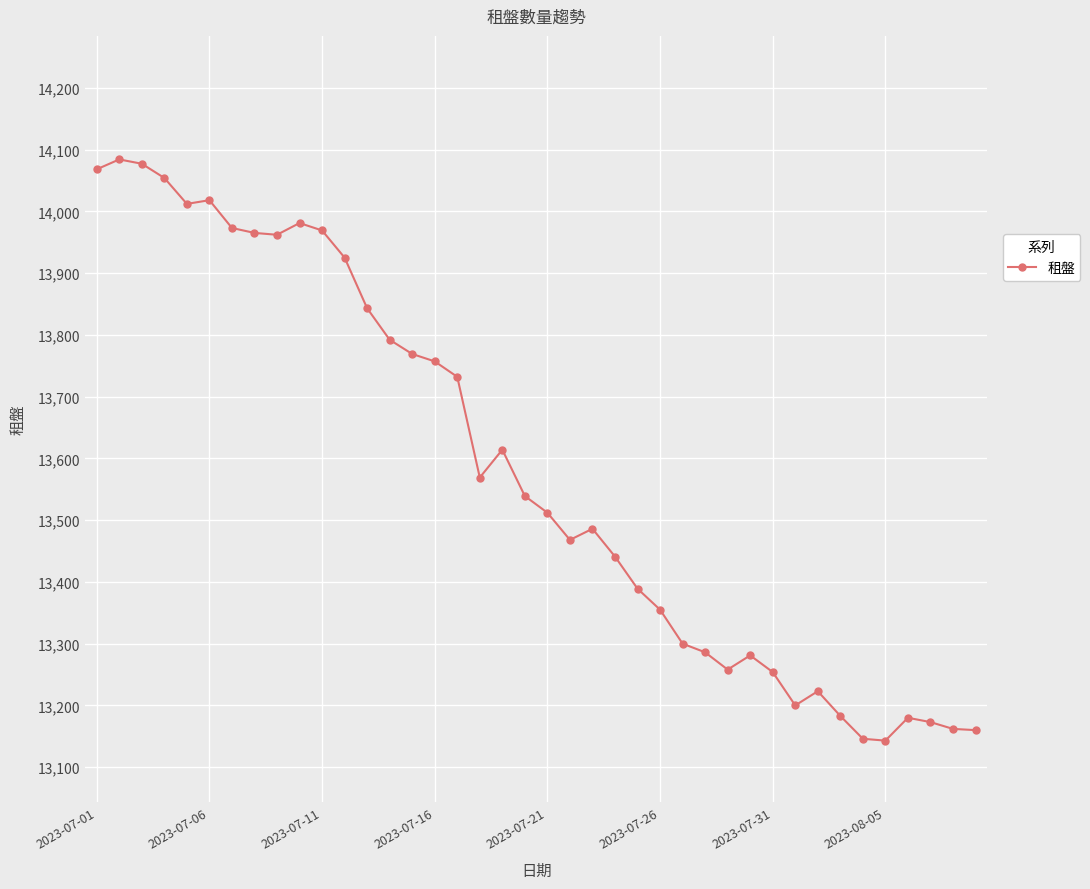

What is the value of the 40th point from the left?

13160